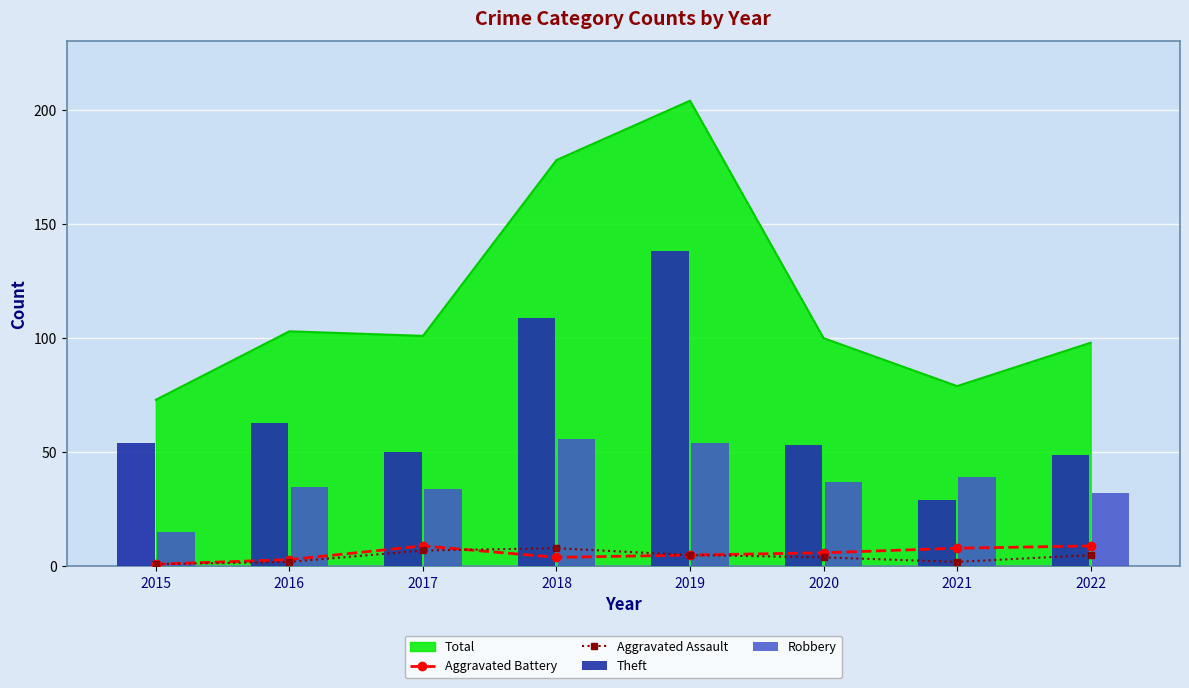

At how many categories does at least one series exceed 98?

2